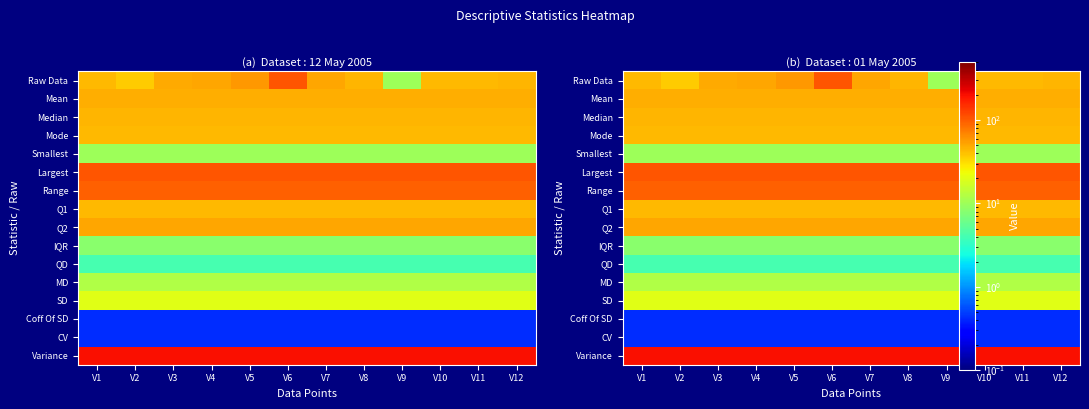

What is the total value across all series at V5?

744.7